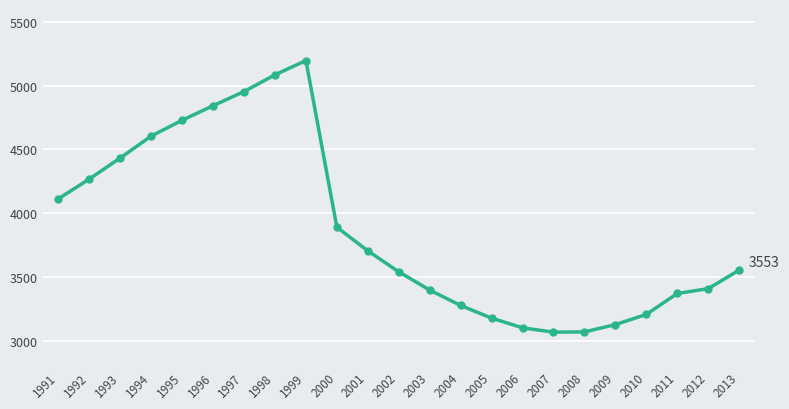

At which category does the data reach its first local peak?

1999